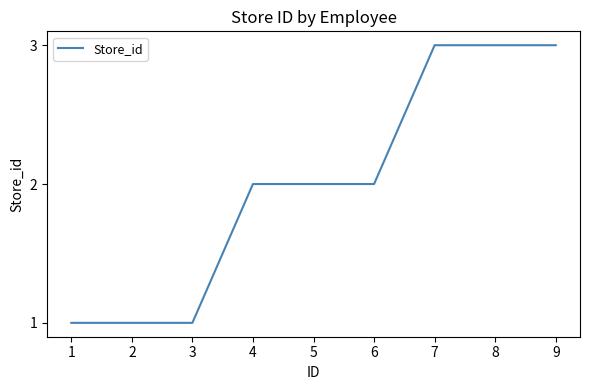

Reading left to right, list all the values displayed in this chart.

1	1	1	2	2	2	3	3	3